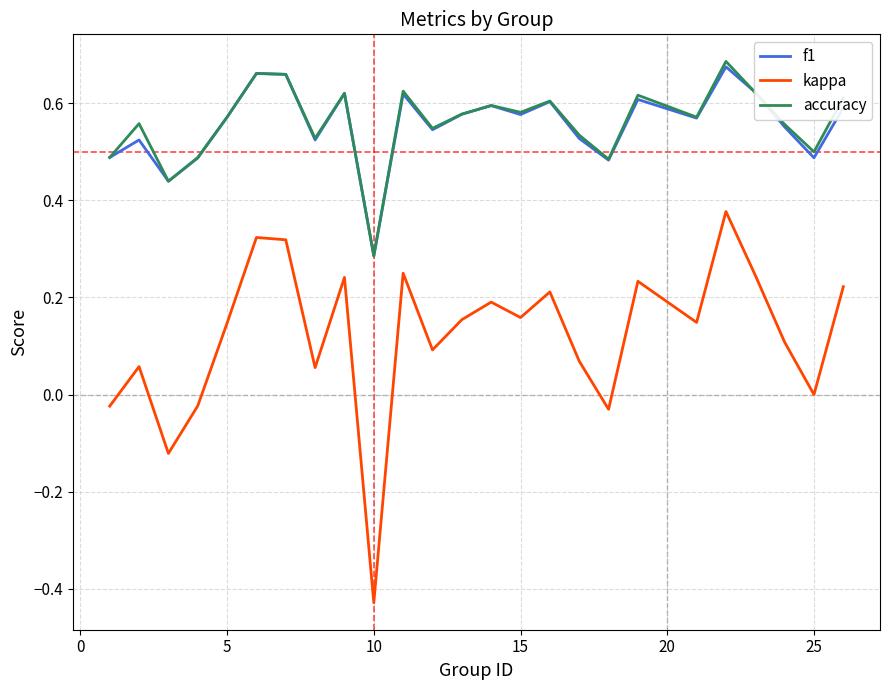

True or false: accuracy and kappa intersect in this chart.

False